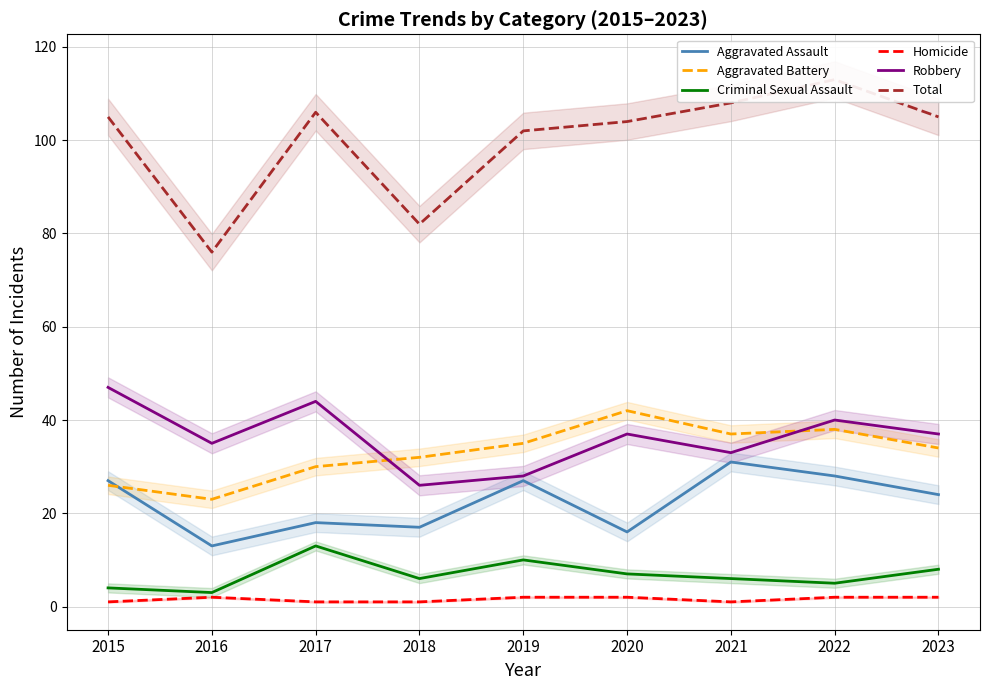

What are all the series names shown in the legend?

Aggravated Assault, Aggravated Battery, Criminal Sexual Assault, Homicide, Robbery, Total